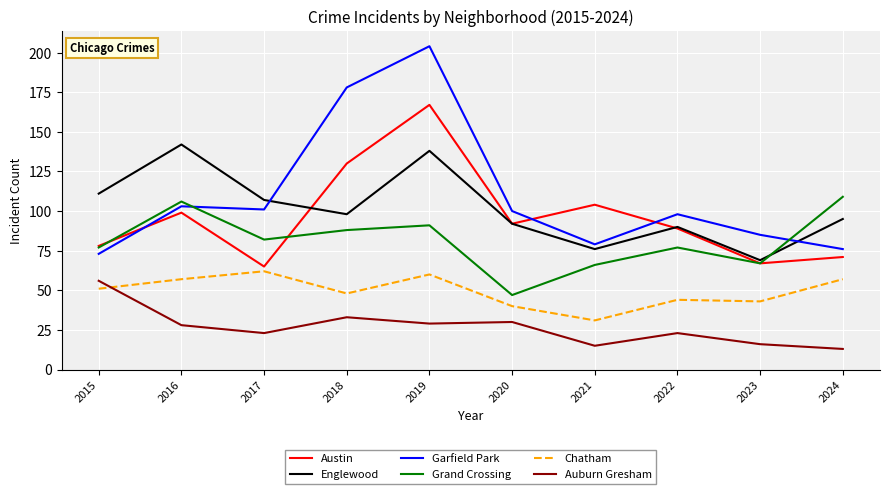

Reading left to right, extract all data points from this chart.

Austin: 2015=78	2016=99	2017=65	2018=130	2019=167	2020=92	2021=104	2022=89	2023=67	2024=71
Englewood: 2015=111	2016=142	2017=107	2018=98	2019=138	2020=92	2021=76	2022=90	2023=69	2024=95
Garfield Park: 2015=73	2016=103	2017=101	2018=178	2019=204	2020=100	2021=79	2022=98	2023=85	2024=76
Grand Crossing: 2015=77	2016=106	2017=82	2018=88	2019=91	2020=47	2021=66	2022=77	2023=67	2024=109
Chatham: 2015=51	2016=57	2017=62	2018=48	2019=60	2020=40	2021=31	2022=44	2023=43	2024=57
Auburn Gresham: 2015=56	2016=28	2017=23	2018=33	2019=29	2020=30	2021=15	2022=23	2023=16	2024=13